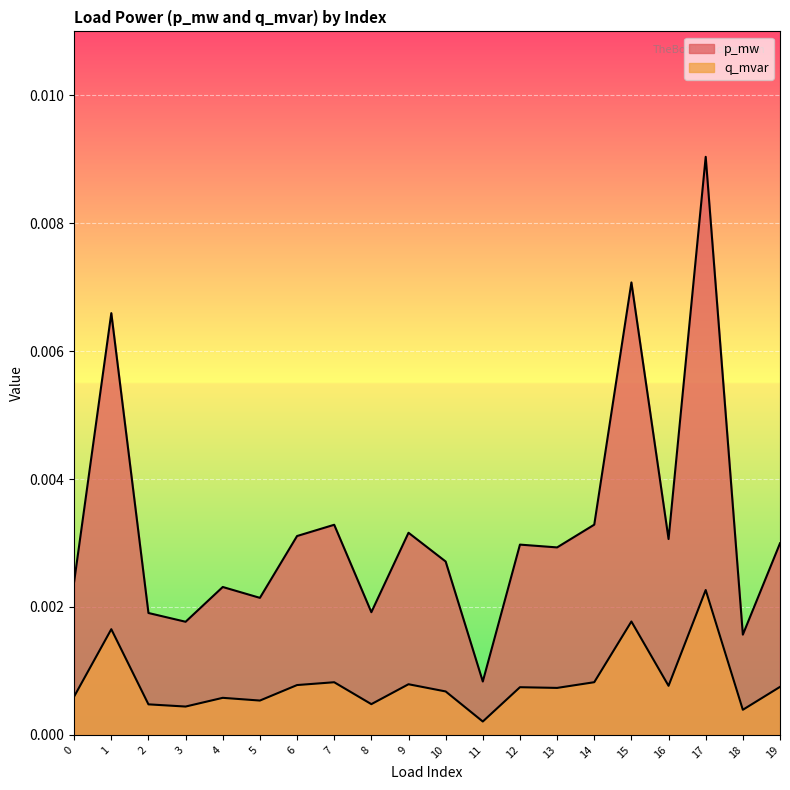

Is it true that q_mvar equals 0.0 at 12?

False